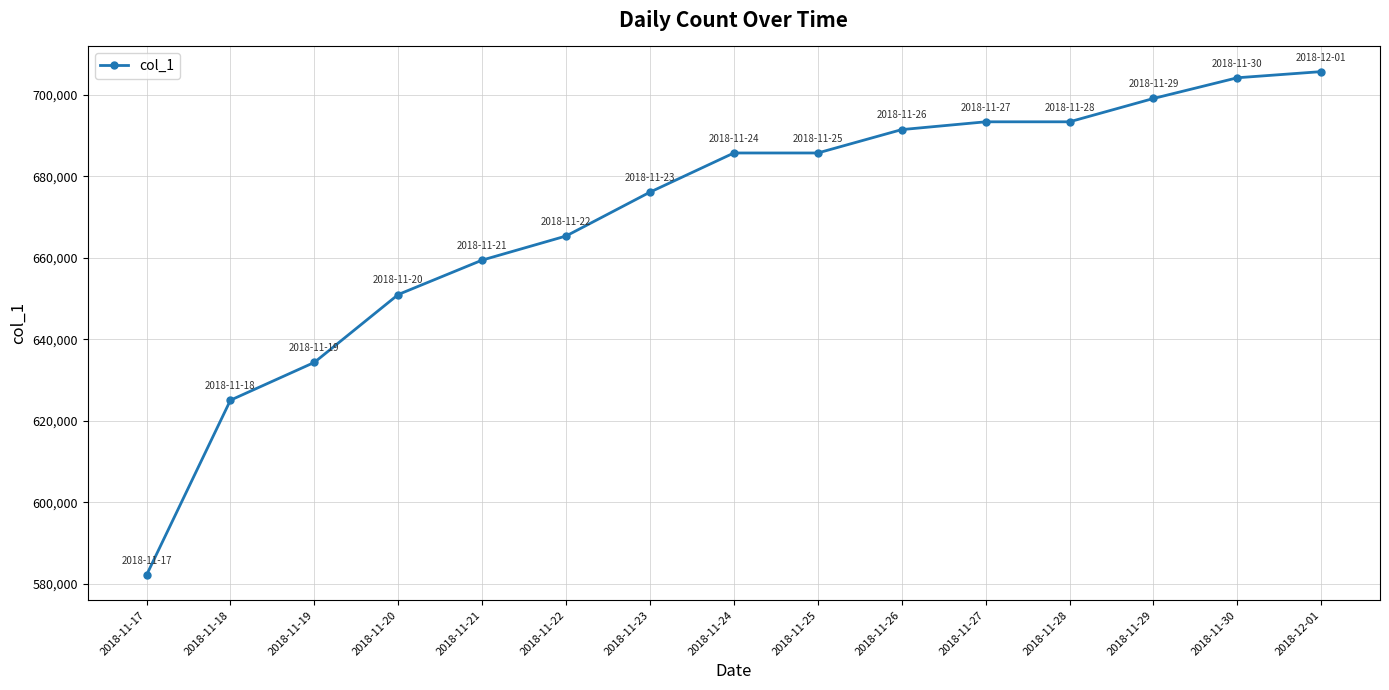

Reading left to right, extract all data points from this chart.

582168	625069	634340	650990	659432	665345	676106	685713	685713	691447	693359	693359	699082	704164	705671